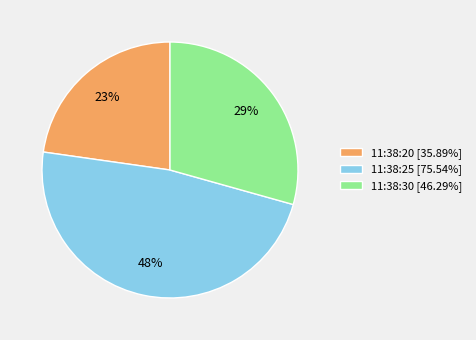

To the nearest percent, what percentage of the pie is 11:38:30?

29%